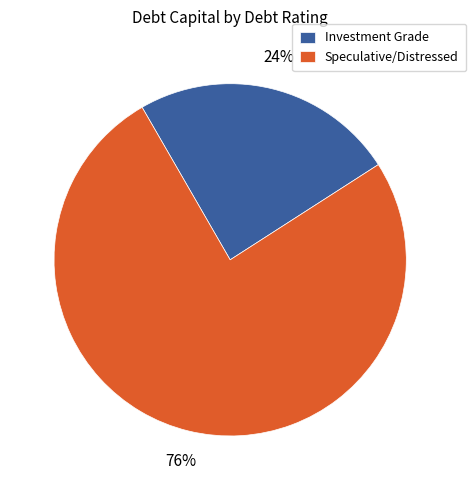

The Speculative/Distressed slice represents 63% of the pie. True or false?

False